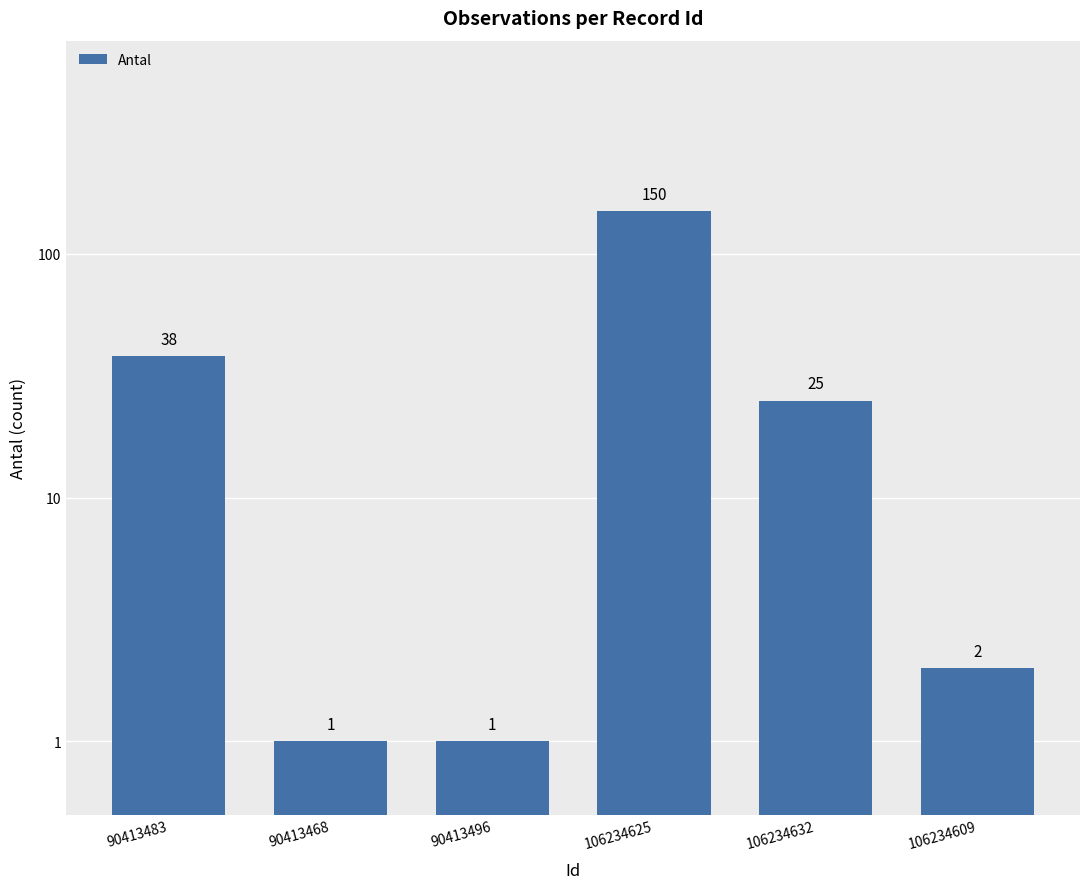

What is the smallest value displayed?

1